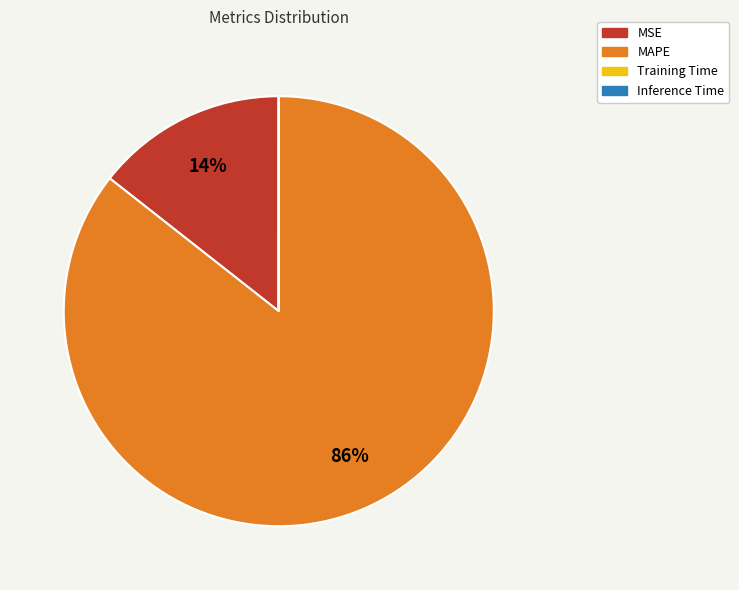

Do MSE and MAPE together represent more than half of the pie?

Yes